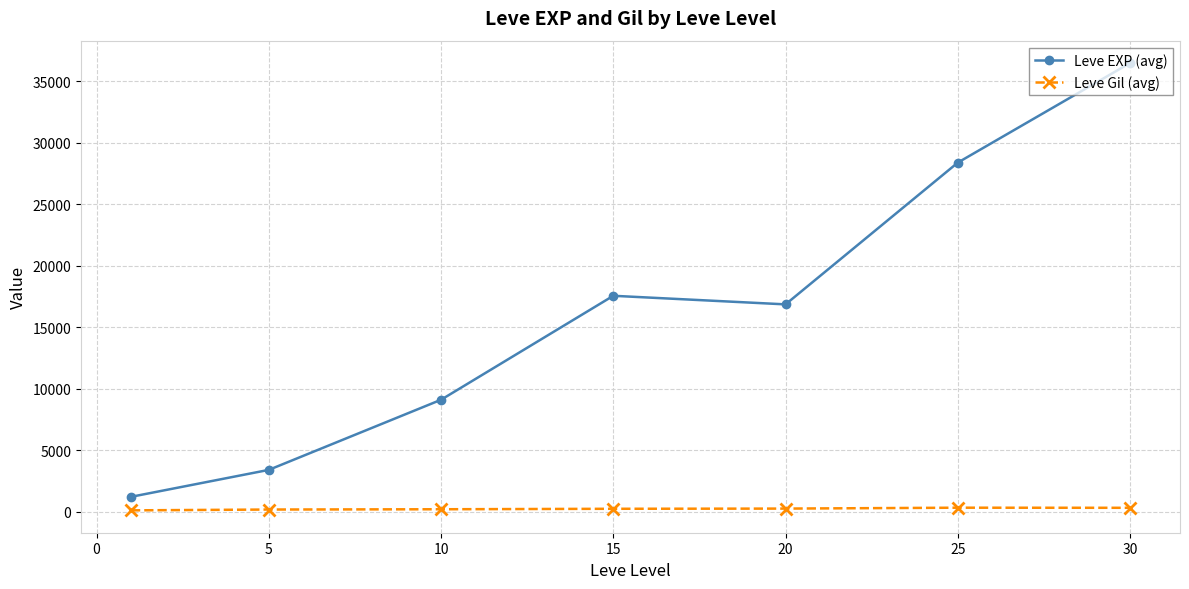

What is the average value of the Leve EXP (avg) series?

16148.5